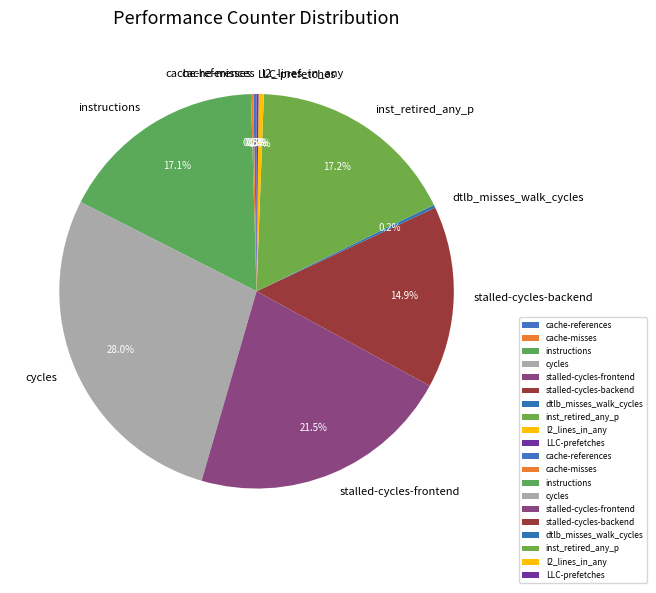

What is the largest slice in the pie chart?

cycles